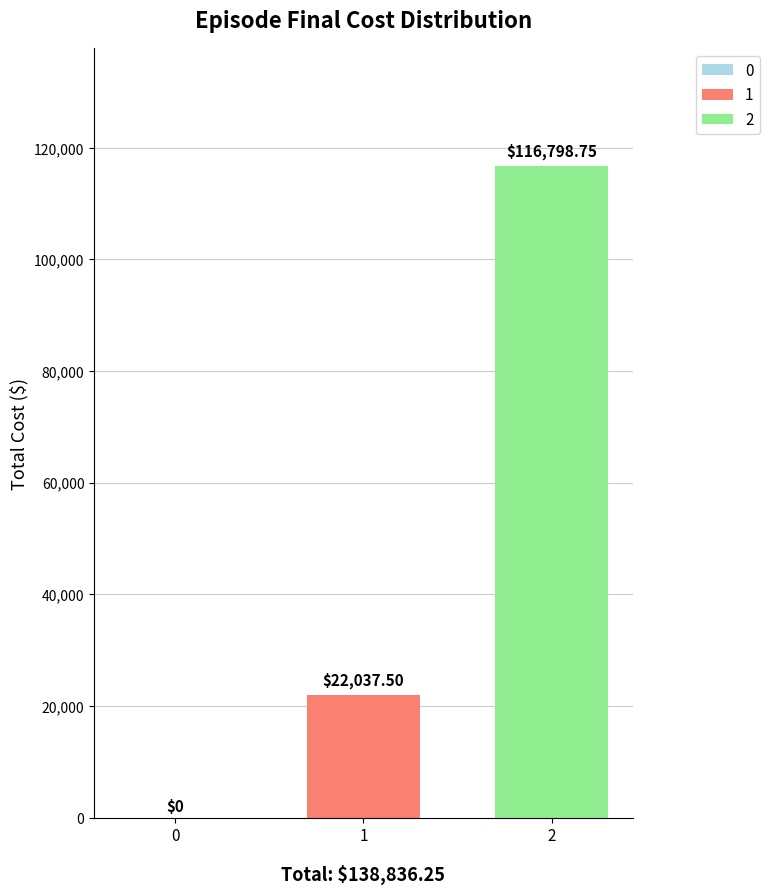

At which label is the value closest to 58399?

1